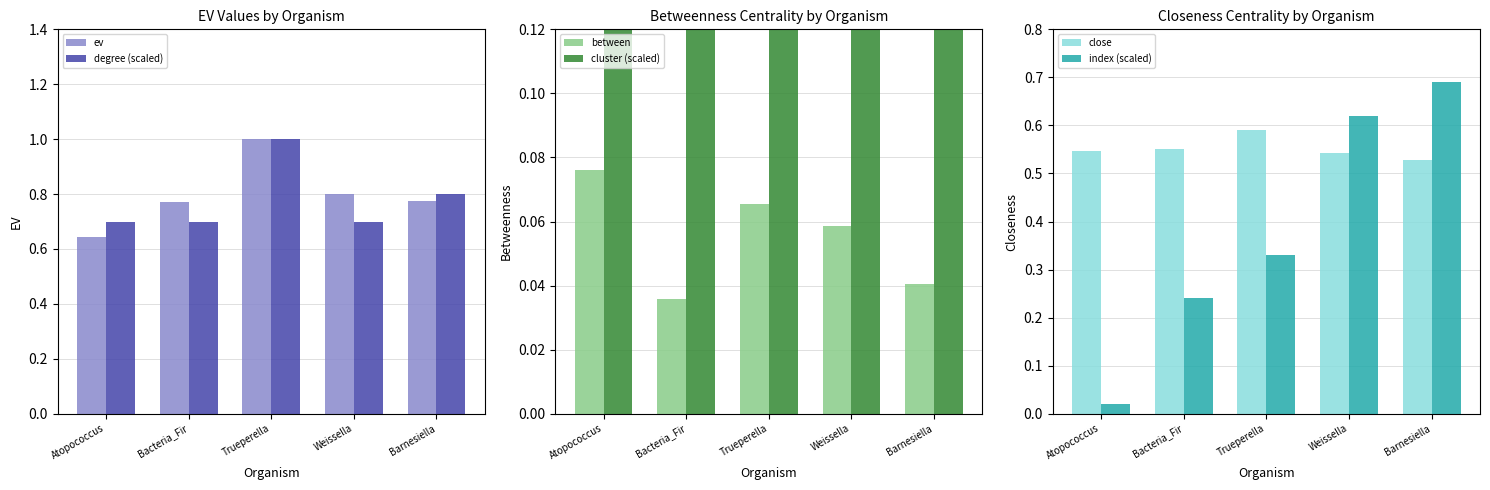

What is the value of the degree (scaled) bar at the 1st from the left?

0.7